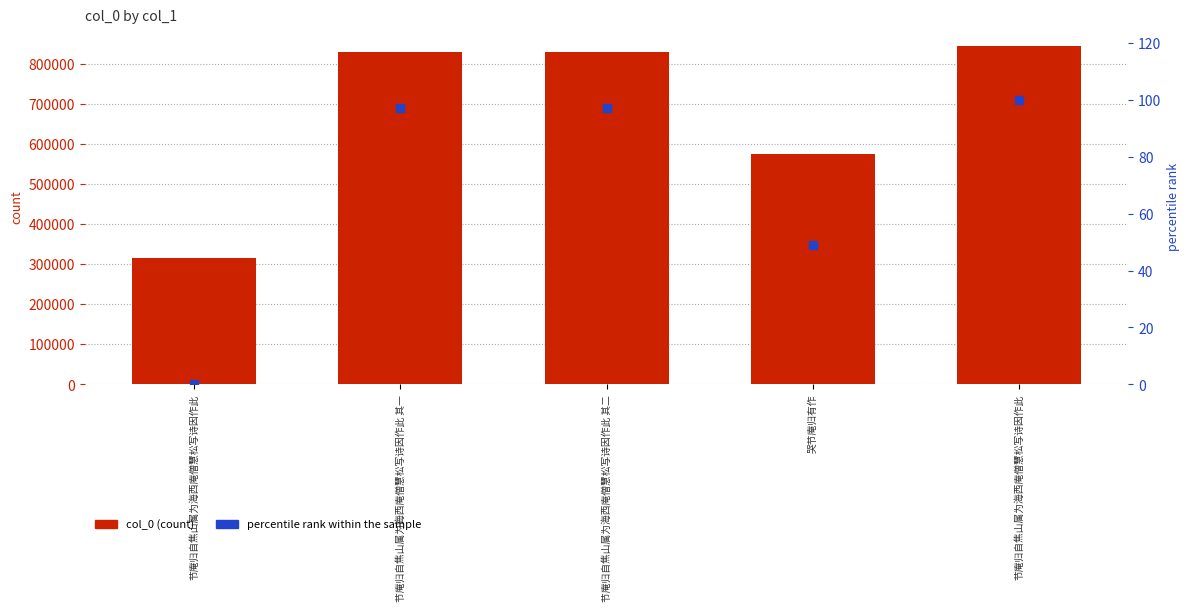

At which category is the sum across all series the highest?

节庵归自焦山属为海西庵僧慧松写诗因作此